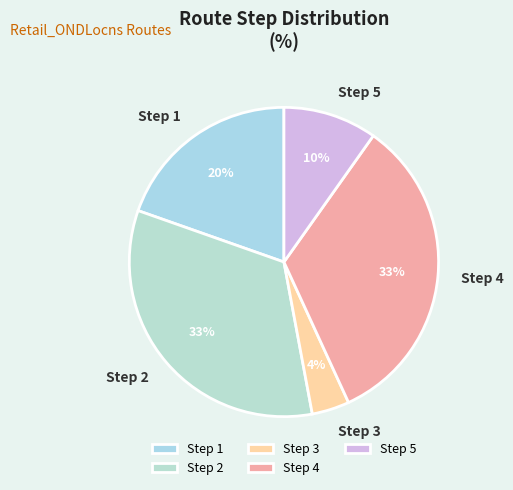

True or false: Step 4 accounts for 33% of the total.

True